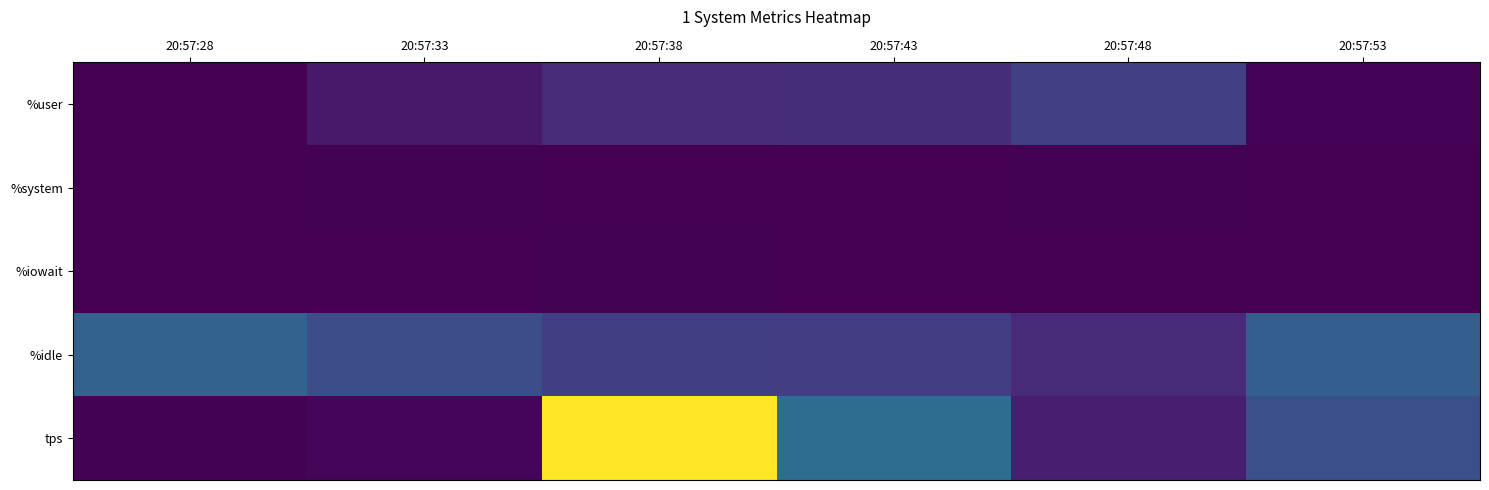

Reading left to right, transcribe all the data shown in this chart.

%user: 20:57:28=0.1	20:57:33=21.9	20:57:38=39.2	20:57:43=41.2	20:57:48=60.0	20:57:53=3.2
%system: 20:57:28=0.1	20:57:33=1.4	20:57:38=1.0	20:57:43=1.2	20:57:48=1.3	20:57:53=0.4
%iowait: 20:57:28=0.0	20:57:33=0.0	20:57:38=1.3	20:57:43=0.4	20:57:48=0.1	20:57:53=1.0
%idle: 20:57:28=99.8	20:57:33=76.7	20:57:38=58.5	20:57:43=57.2	20:57:48=38.6	20:57:53=95.4
tps: 20:57:28=1.4	20:57:33=4.4	20:57:38=317.6	20:57:43=113.4	20:57:48=26.6	20:57:53=77.4